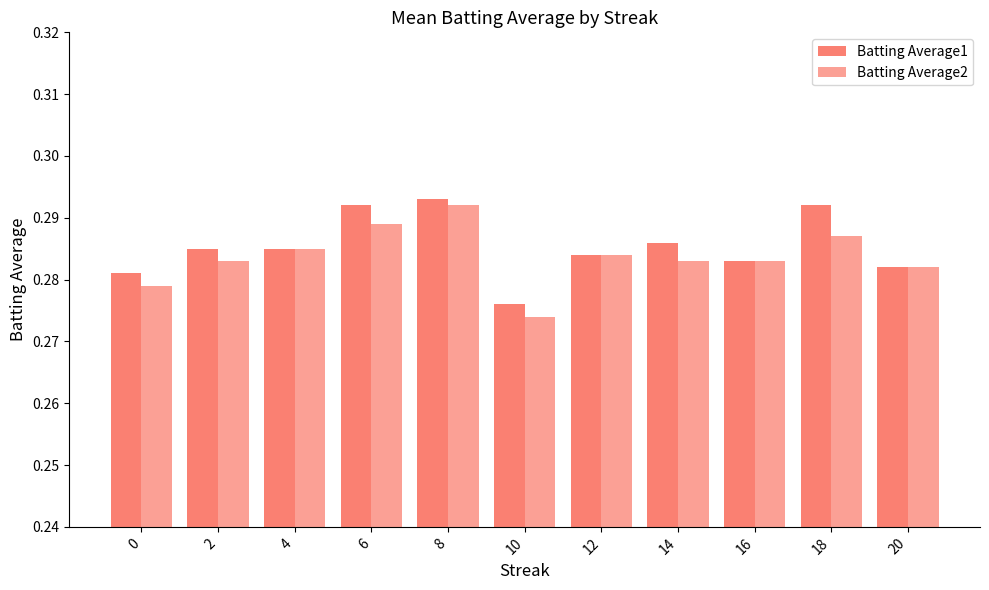

How many bars are there in total?

22